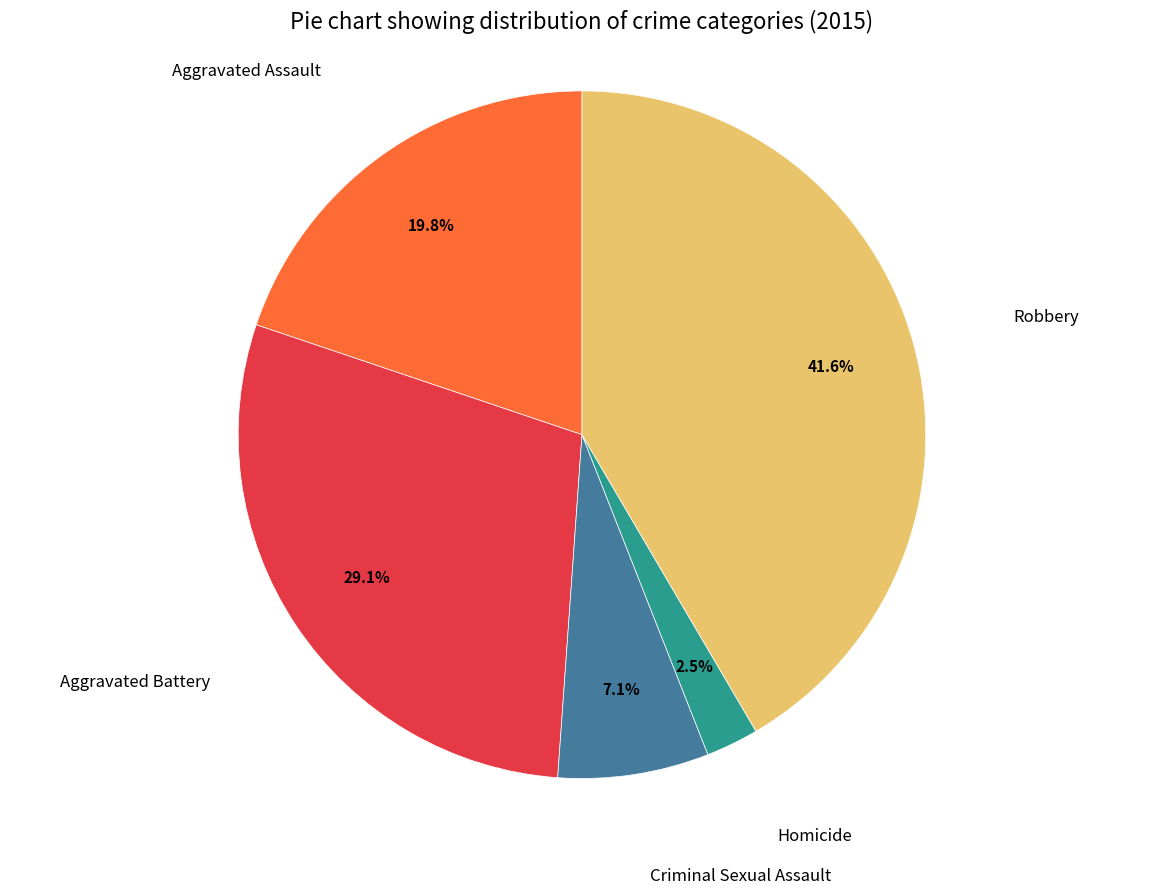

What portion of the pie excludes Robbery?

58.4%